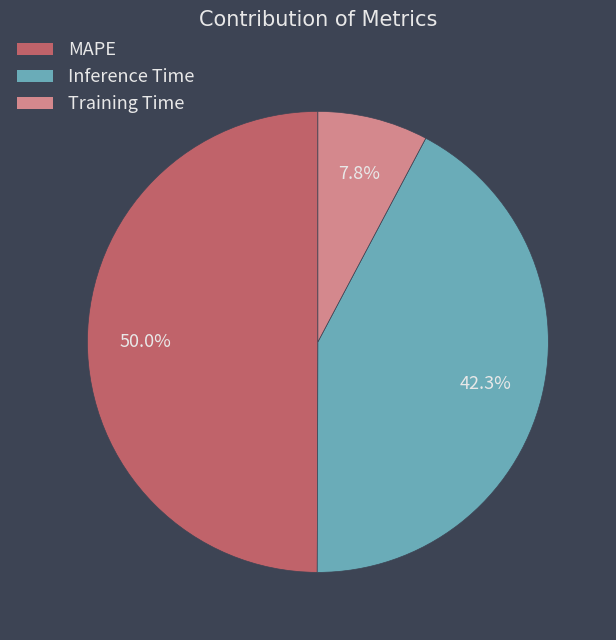

How many slices are in this pie chart?

3